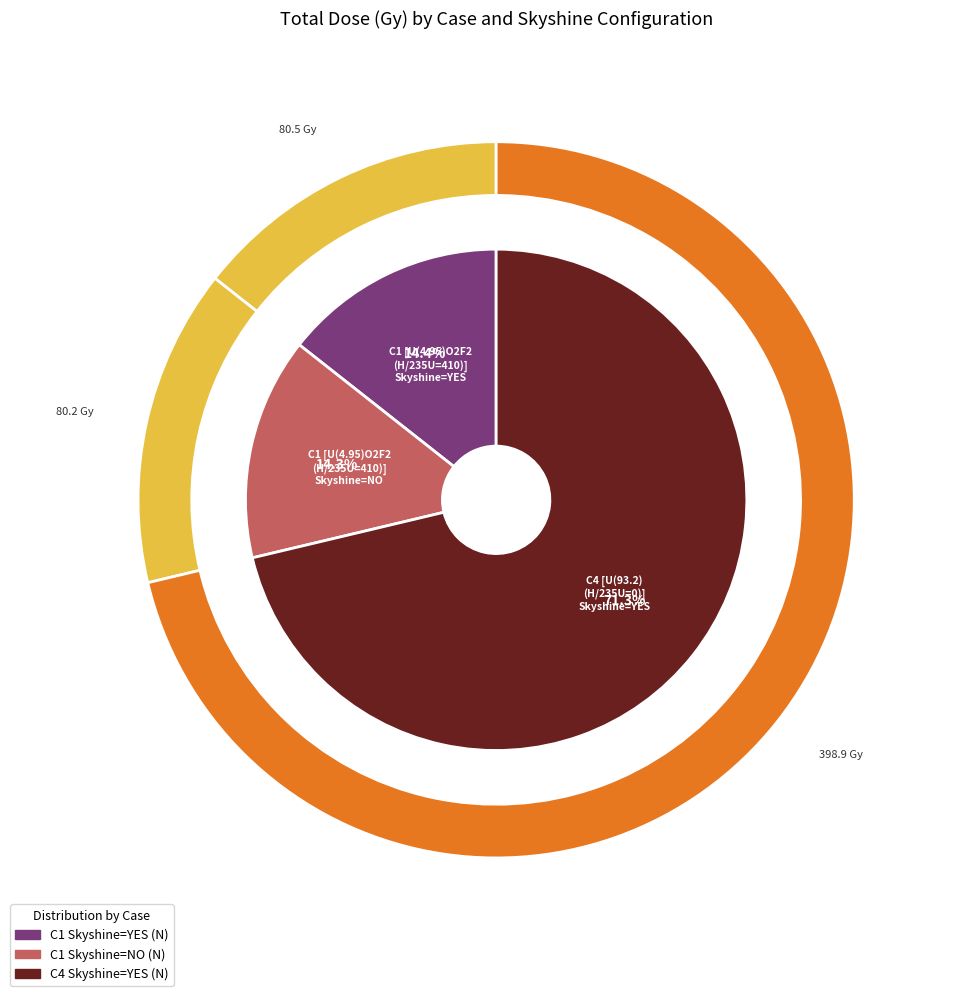

What portion of the pie excludes 11?

100.0%